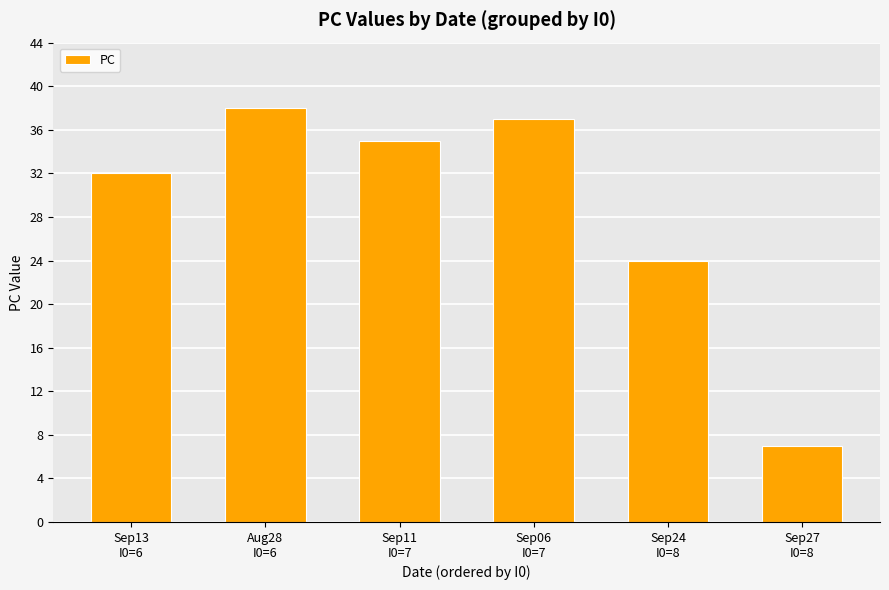

Reading left to right, transcribe all the data shown in this chart.

Sep13
I0=6=32	Aug28
I0=6=38	Sep11
I0=7=35	Sep06
I0=7=37	Sep24
I0=8=24	Sep27
I0=8=7